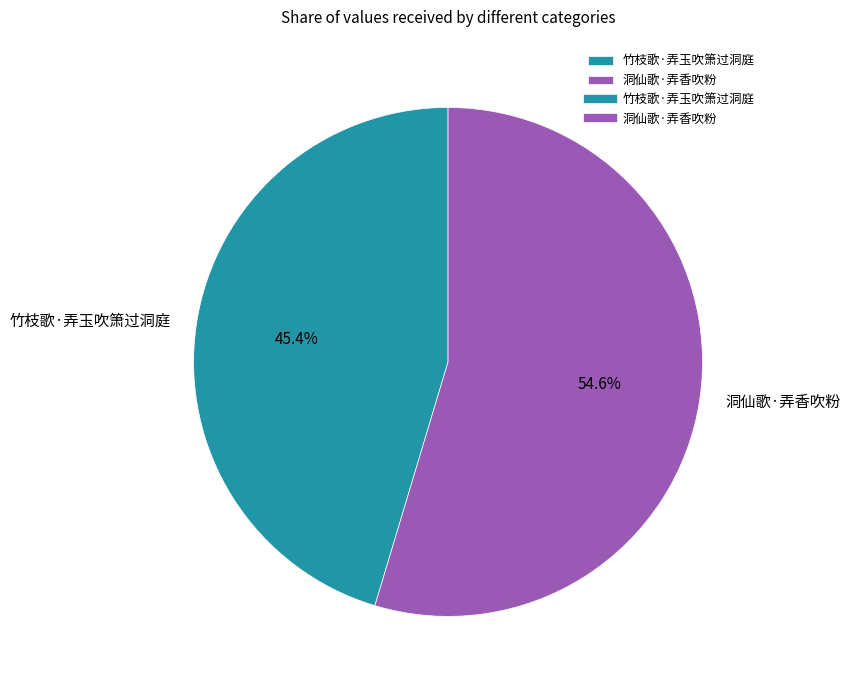

How many segments does this pie chart have?

2